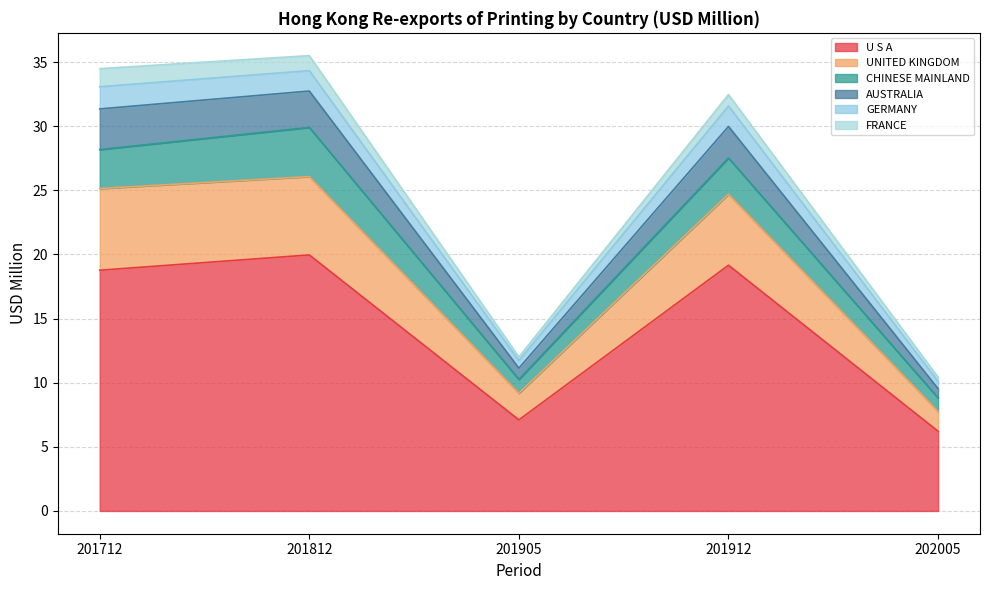

True or false: AUSTRALIA and UNITED KINGDOM intersect in this chart.

False